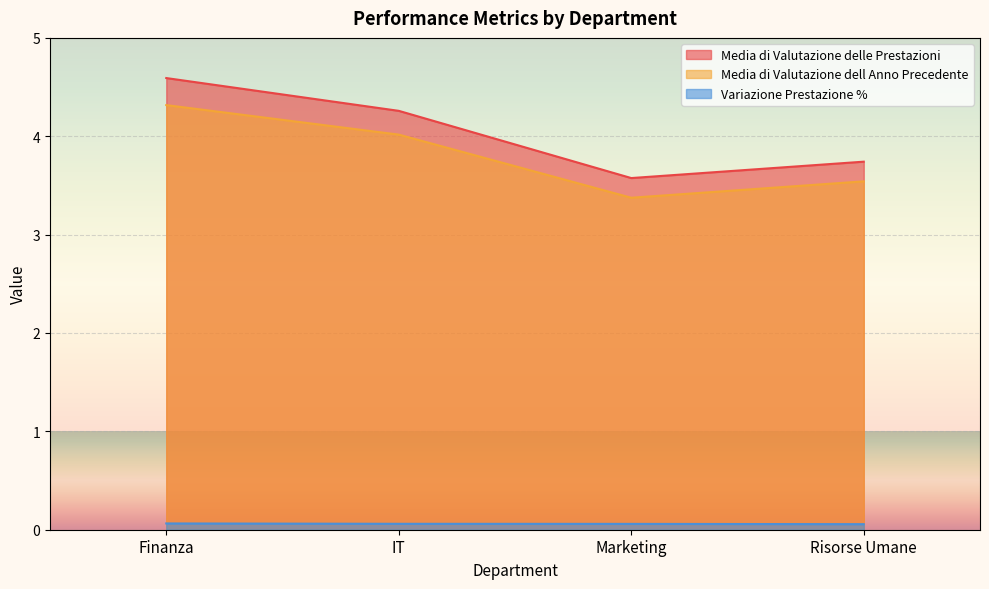

What is the label of the 4th point from the left?

Risorse Umane